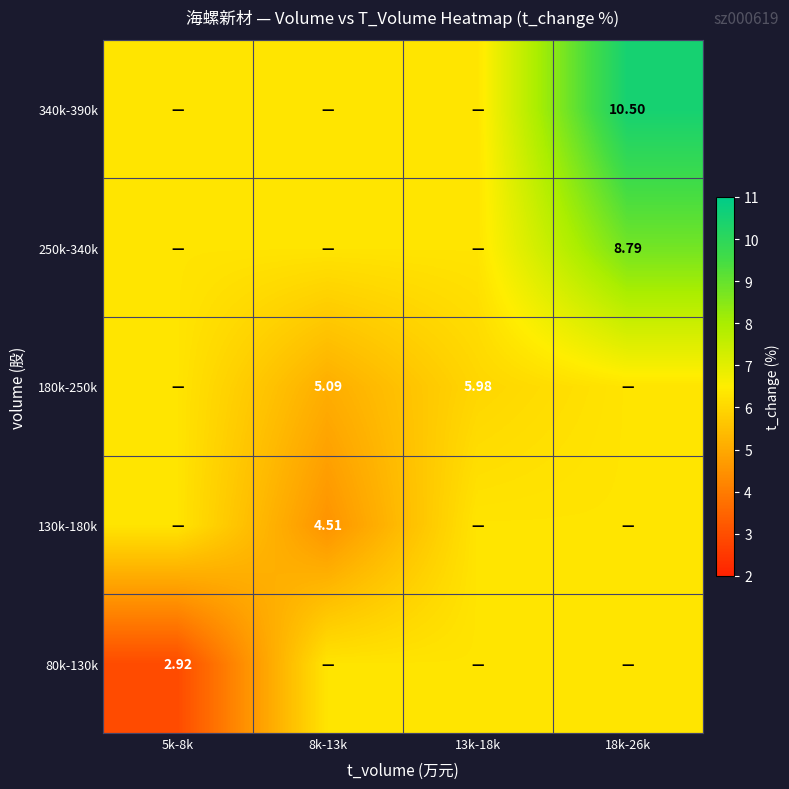

At how many categories does at least one series exceed 9?

1